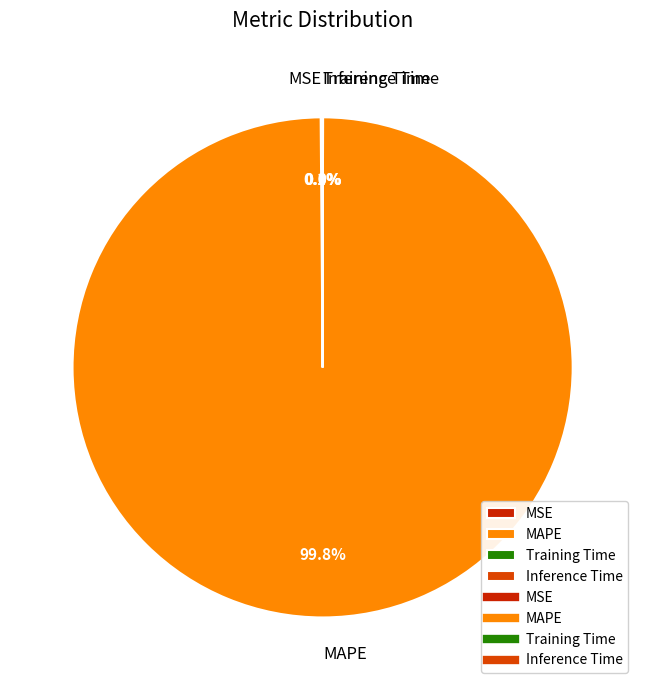

Is there a majority slice in this chart?

Yes